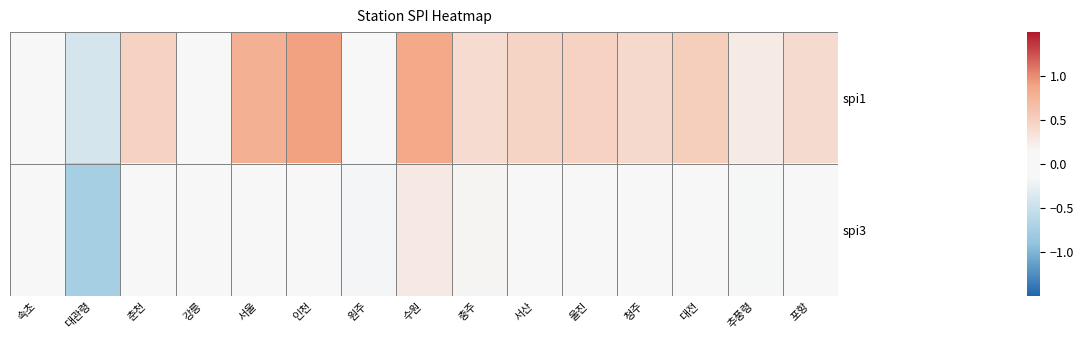

Which label corresponds to the smallest value in the chart?

대관령